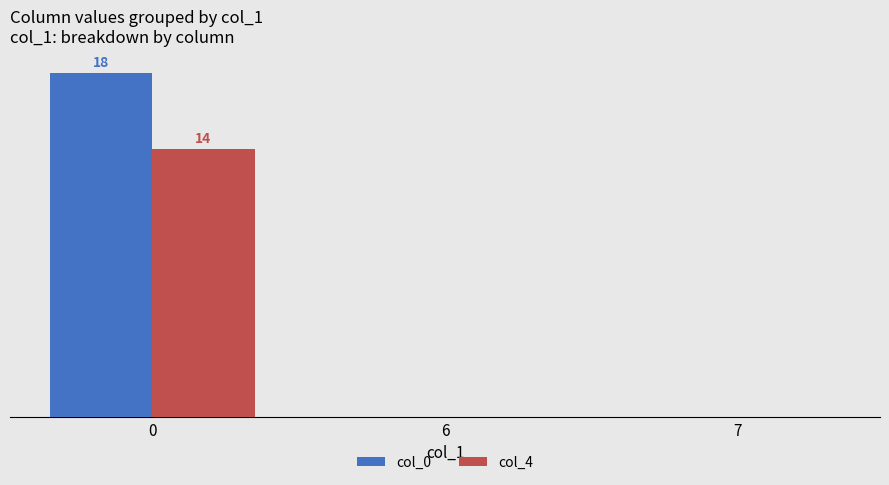

What is the total value across all series at 0?

32